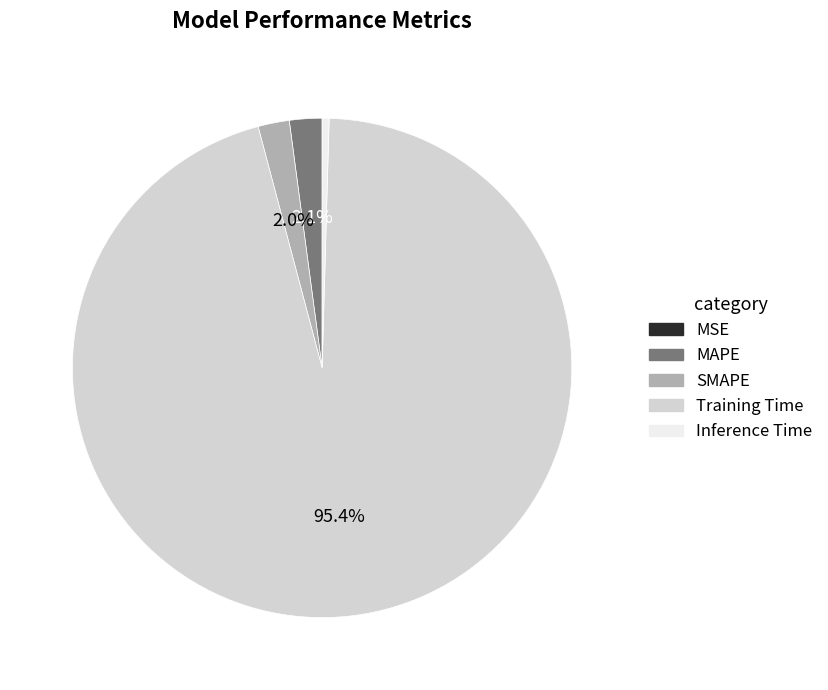

To the nearest percent, what percentage of the pie is Training Time?

95%